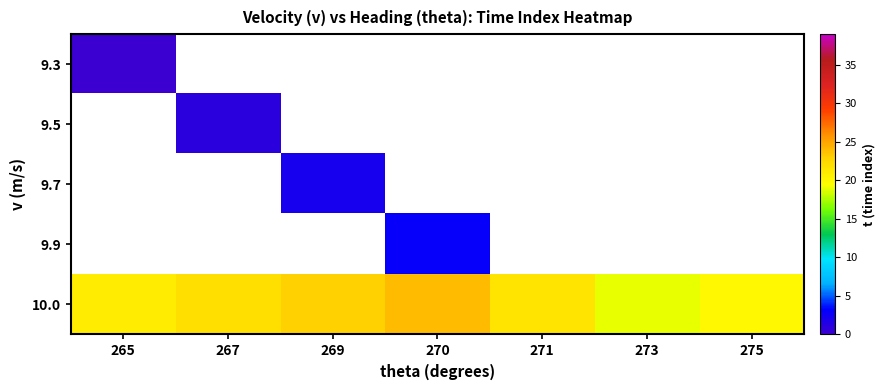

How many data points does each series have?

7